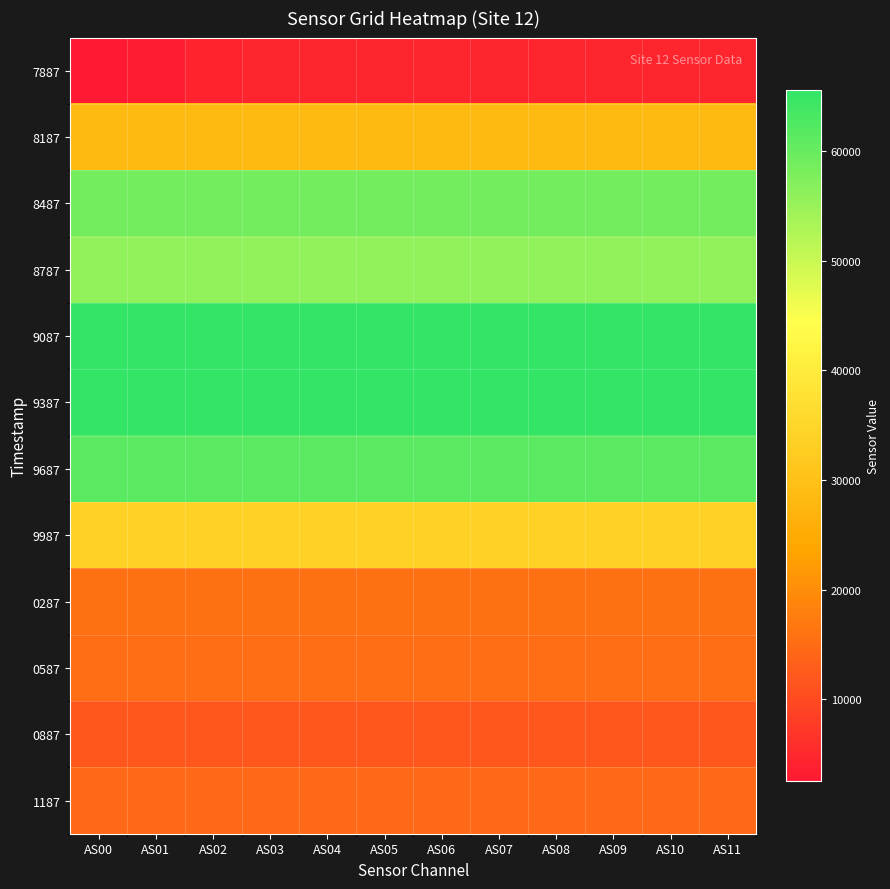

Rank the series at AS01 from lowest to highest value.

7887, 0887, 1187, 0587, 0287, 8187, 9987, 8787, 8487, 9687, 9387, 9087